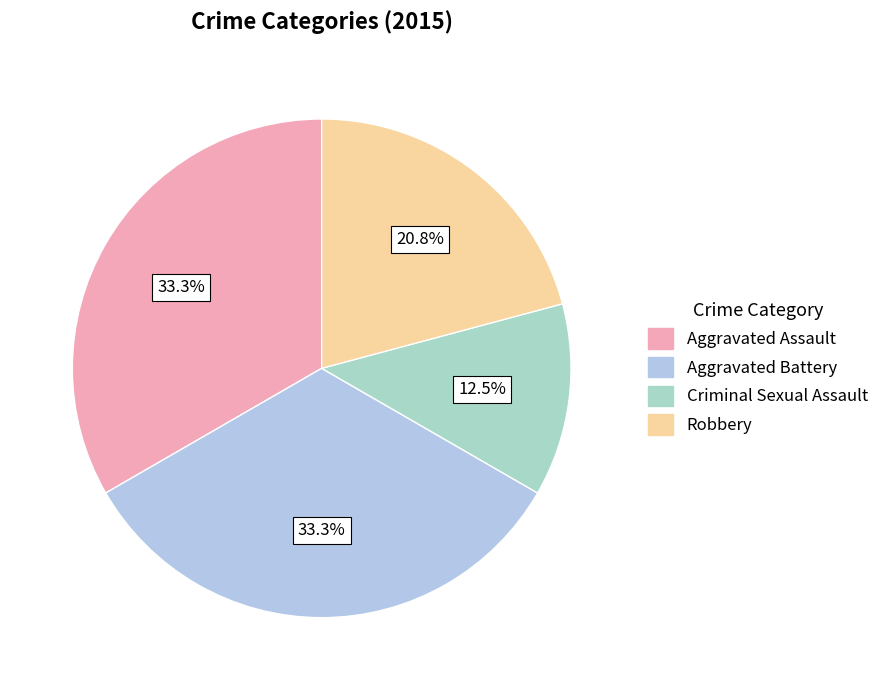

What is the ratio of the value at Robbery to the value at Criminal Sexual Assault?

1.7